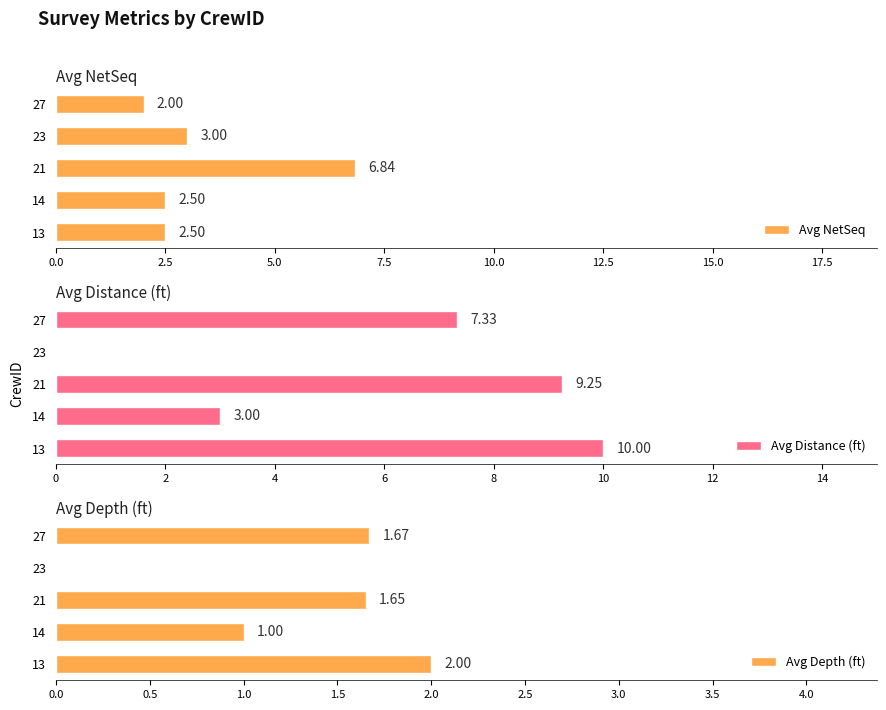

What is the difference between the maximum and minimum values in the Avg NetSeq series?

4.8